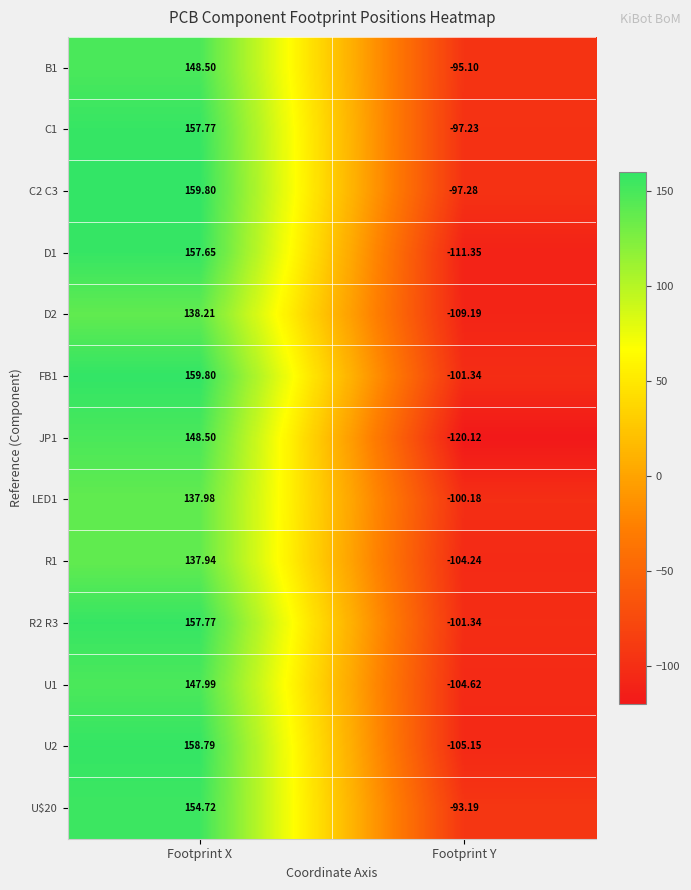

At which label does JP1 reach its minimum?

Footprint Y